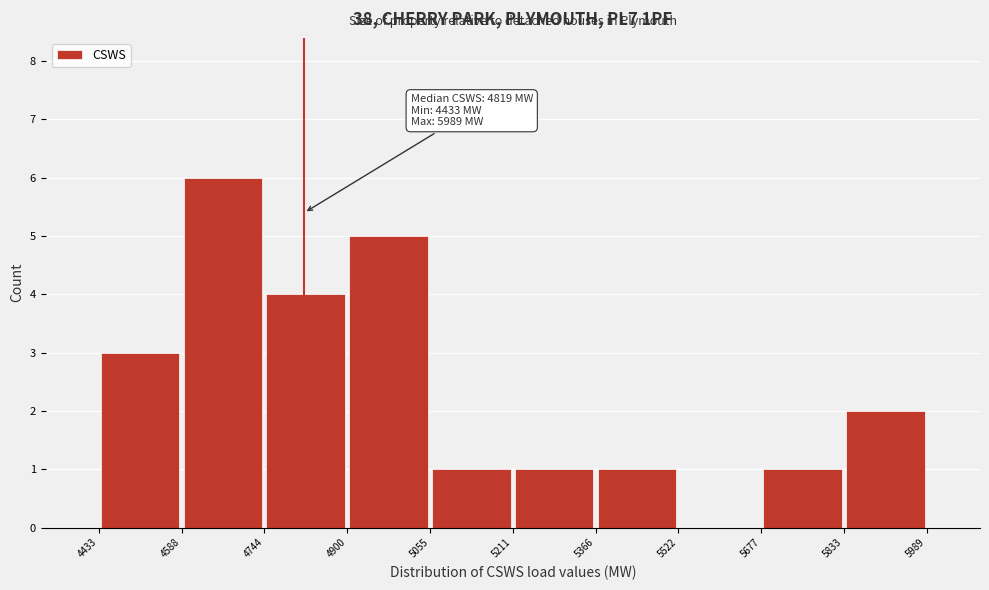

Over which range of the x-axis is the bar tallest?

4588 to 4744